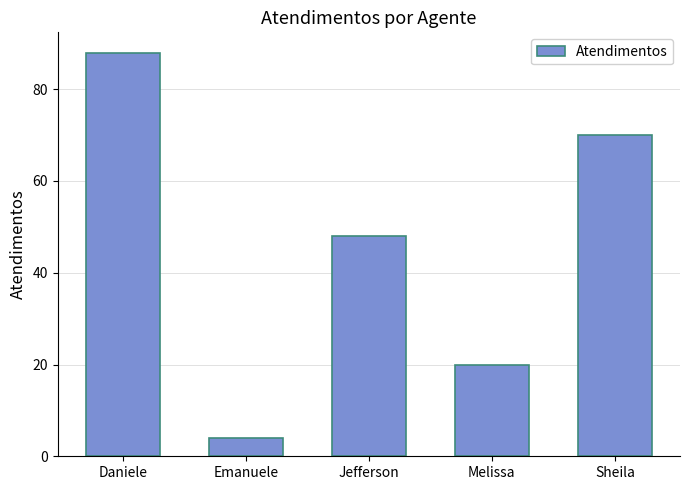

How many bars are there in total?

5